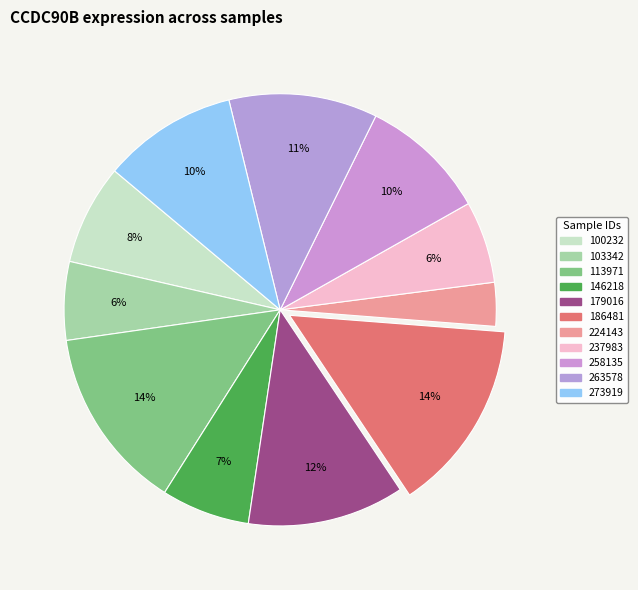

To the nearest percent, what portion does 186481 represent?

14%